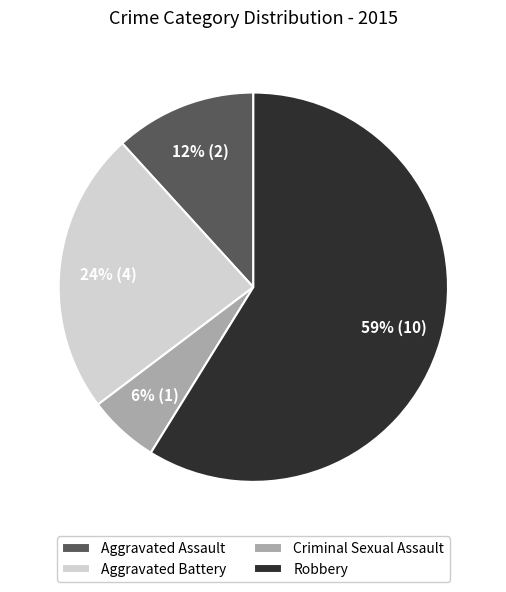

To the nearest percent, what is the difference between the Aggravated Battery and Criminal Sexual Assault slice percentages?

18%